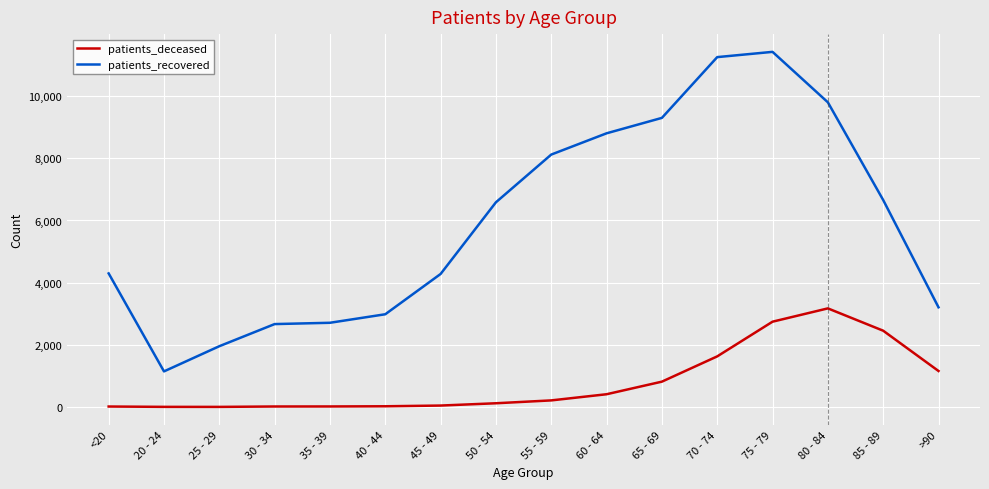

The patients_deceased series shows 410 at 60 - 64. True or false?

True